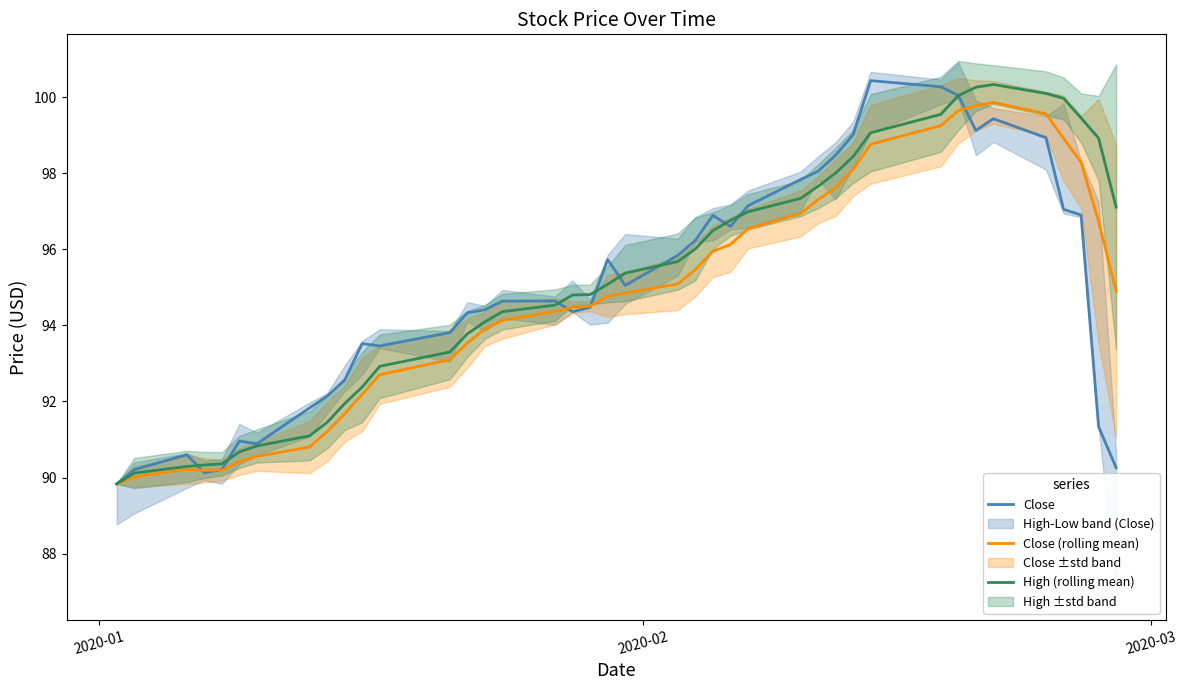

How many data points in Close (rolling mean) are less than 94?

15